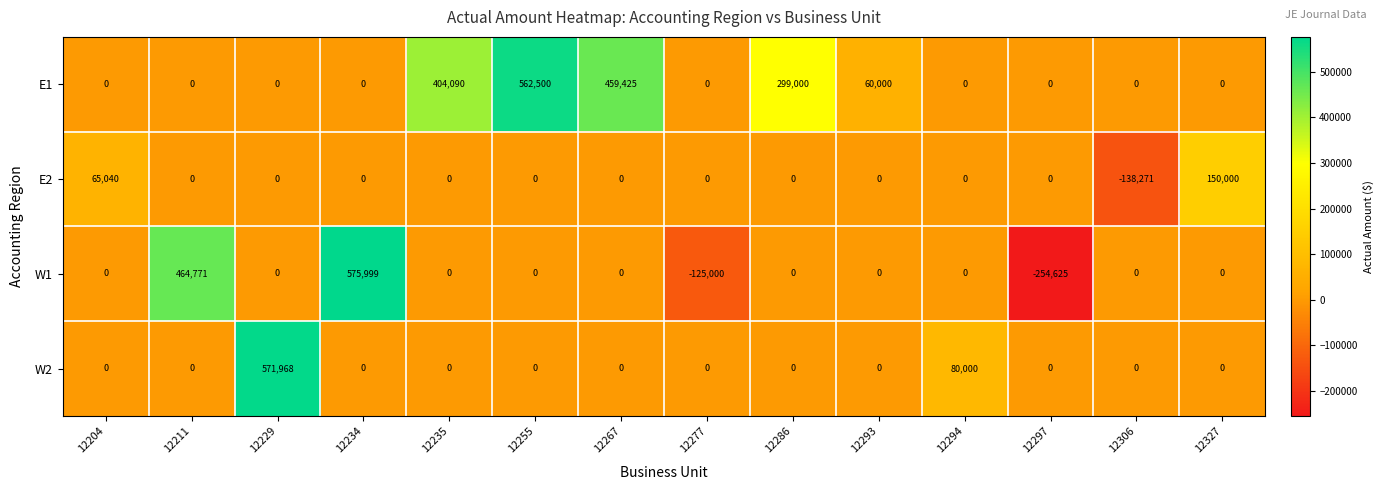

What is the minimum value shown in the chart?

-254625